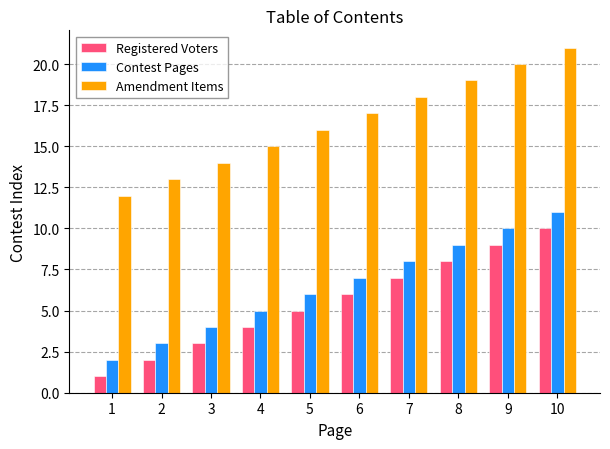

Reading left to right, what are all the values shown in this chart?

Registered Voters: 1	2	3	4	5	6	7	8	9	10
Contest Pages: 2	3	4	5	6	7	8	9	10	11
Amendment Items: 12	13	14	15	16	17	18	19	20	21